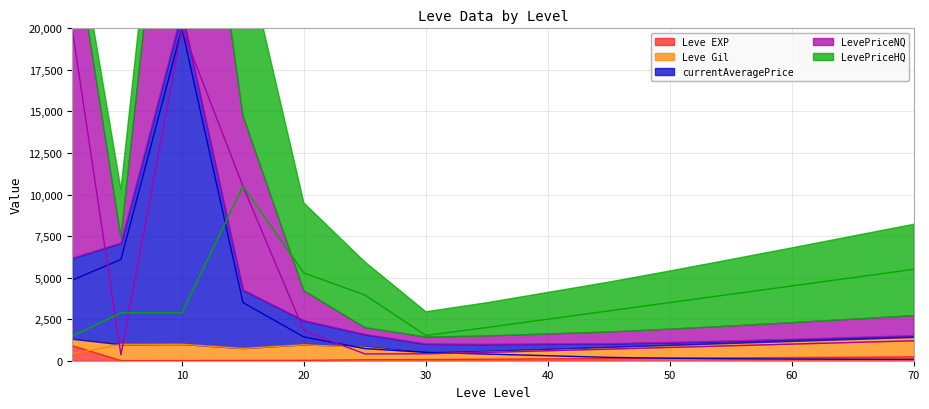

The Leve EXP series shows 61 at 45. True or false?

False